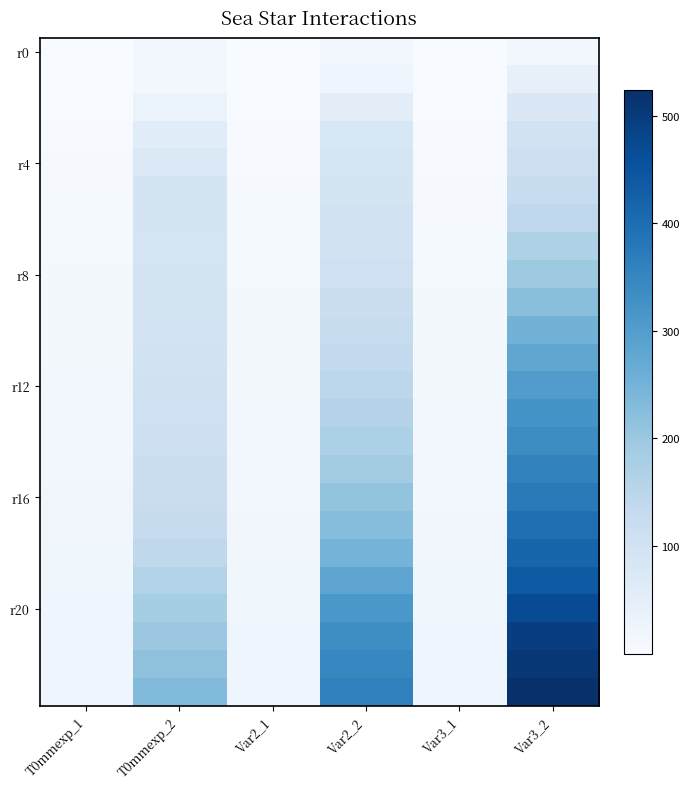

What is the total value across all series at Var3_2?

6647.4